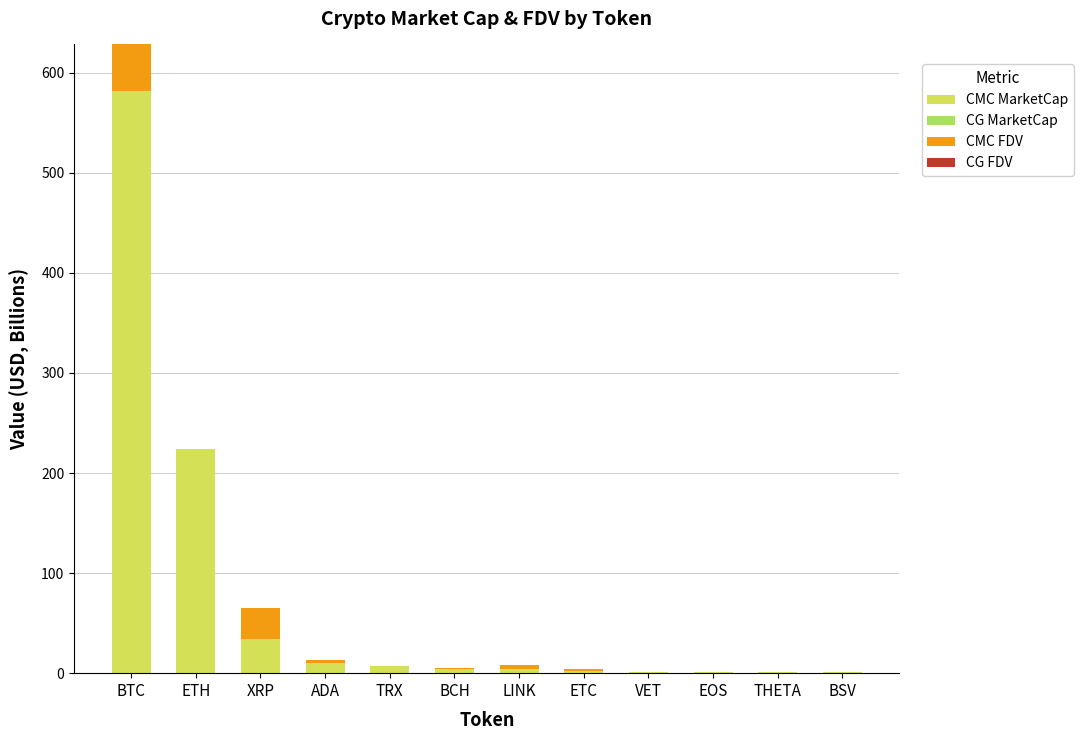

Which category has the highest value in the CMC MarketCap series?

BTC